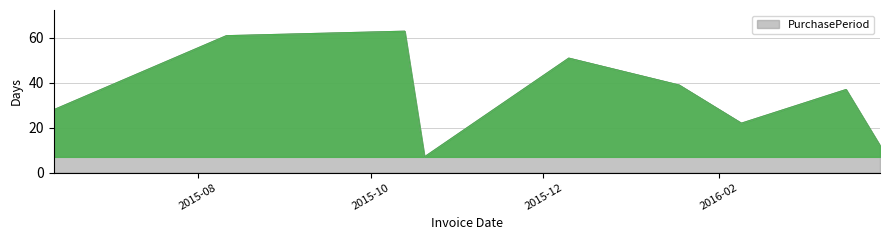

The chart shows a value of 43 at 2015-10-13. True or false?

False